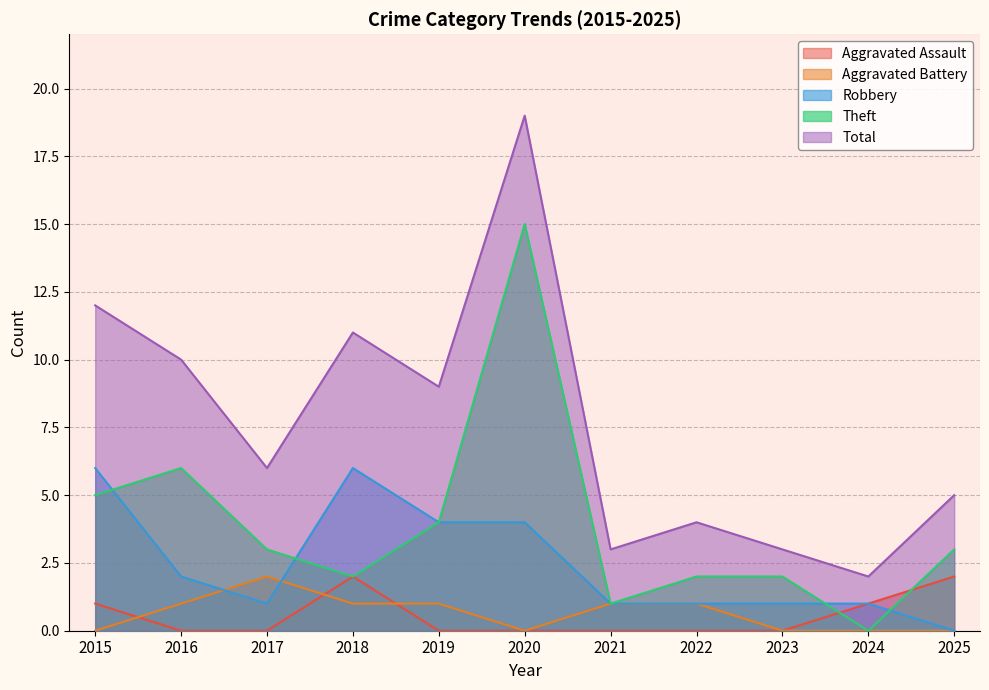

What is the difference between the second highest and minimum values in the Aggravated Battery series?

1